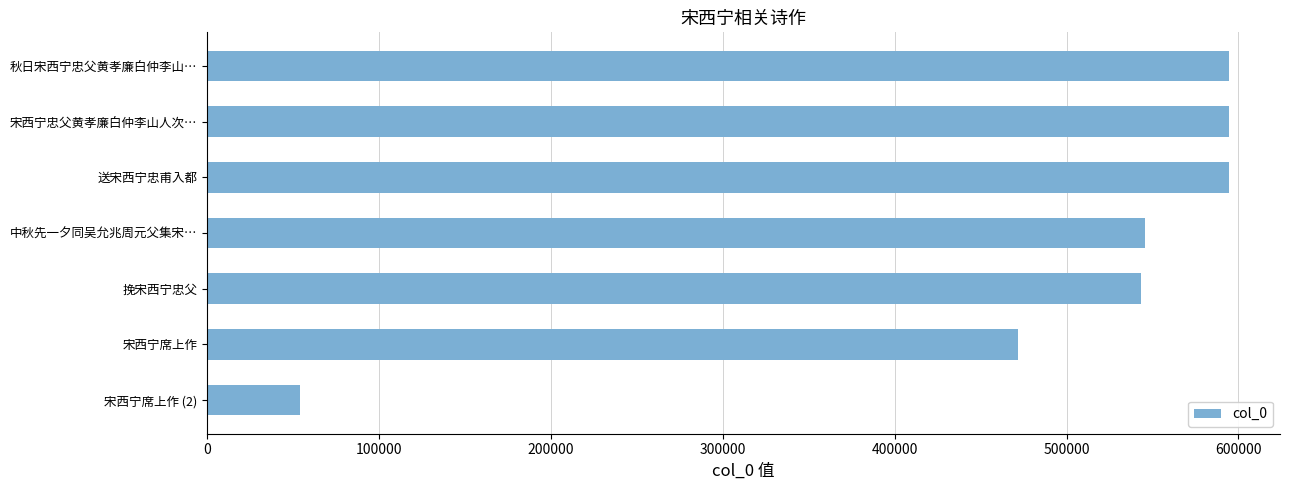

What is the sum of all values?

3397873